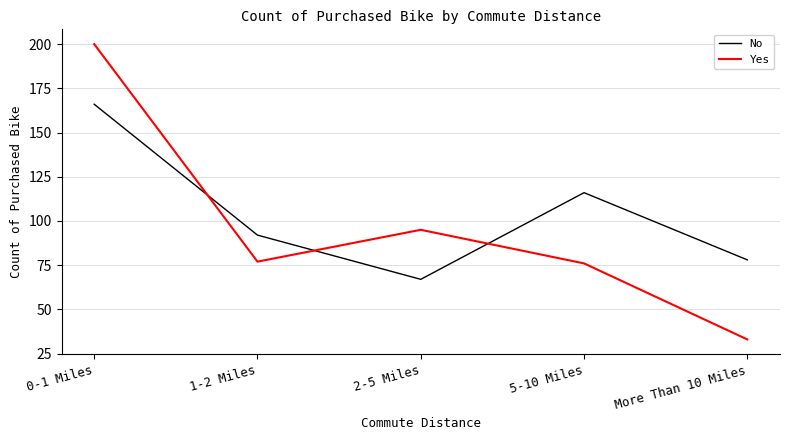

True or false: No has more than 0 points higher than both neighbors.

True